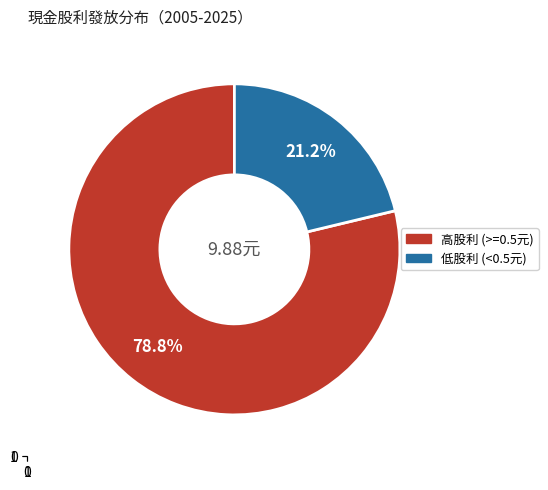

How many slices are in this pie chart?

2